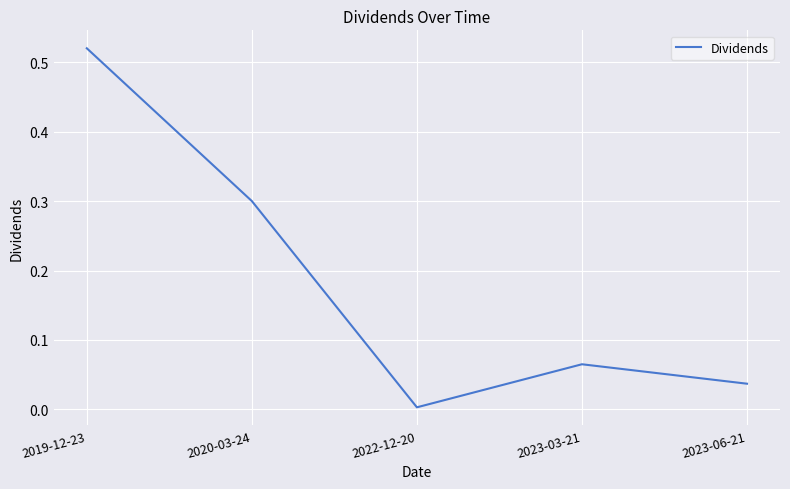

What is the change in value from 2020-03-24 to 2023-03-21?

-0.2